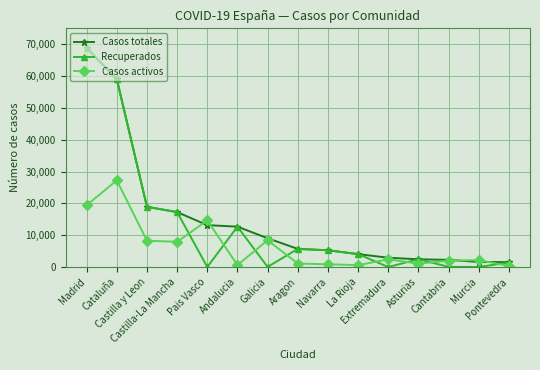

At which label does Casos activos first exceed 2180?

Madrid